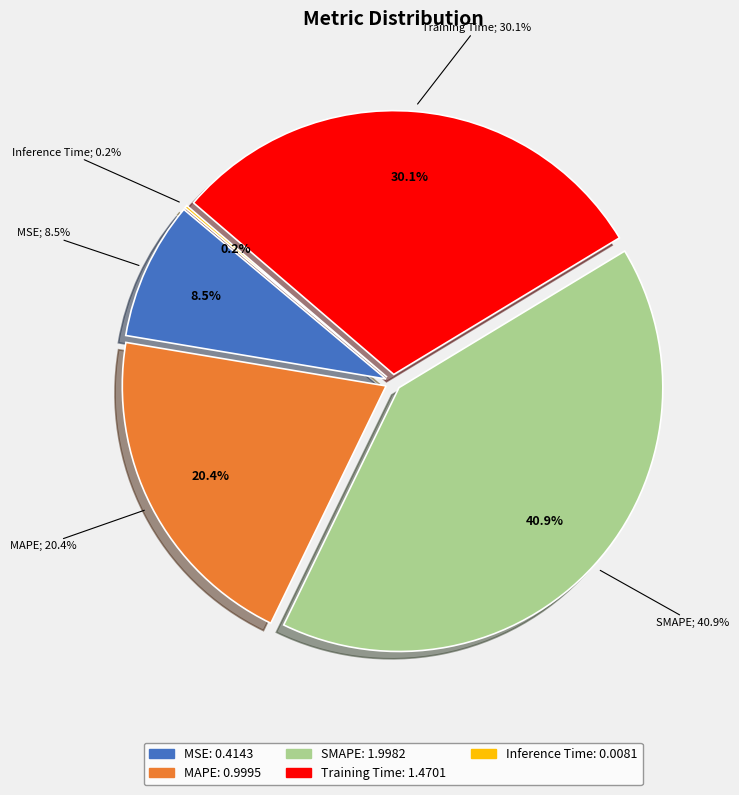

Is Inference Time the majority of the pie?

No